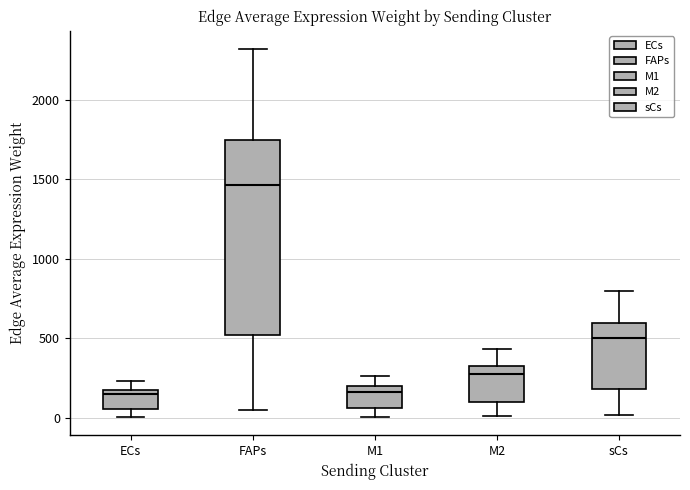

Reading left to right, read every box against the y-axis: the position of its median line, the range the box covers, and the ends of its whiskers. The values are not printed on the chart, so give them approximately, as read against the axis.

ECs: median 150, box 50 to 200, whiskers 0 to 250
FAPs: median 1450, box 500 to 1750, whiskers 50 to 2300
M1: median 150, box 50 to 200, whiskers 0 to 250
M2: median 250, box 100 to 350, whiskers 0 to 450
sCs: median 500, box 200 to 600, whiskers 0 to 800